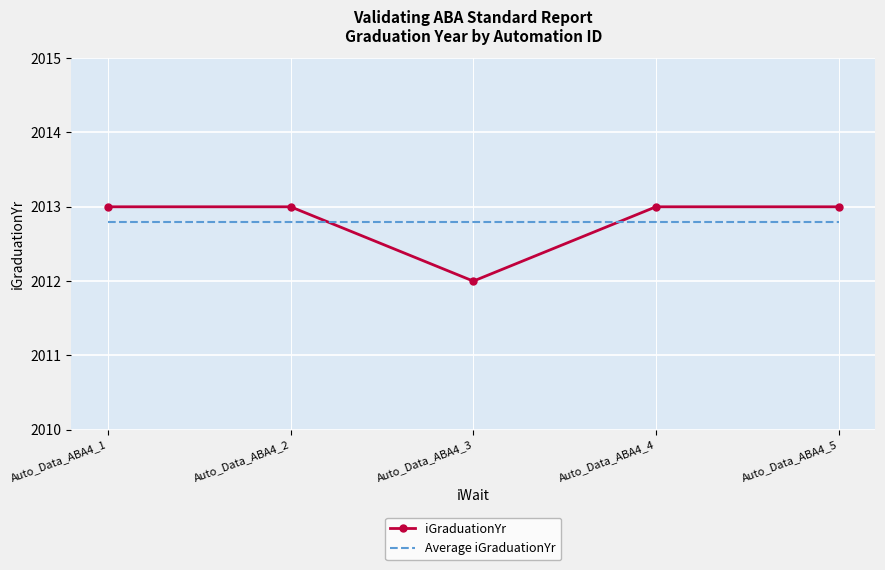

What is the sum of the iGraduationYr values at Auto_Data_ABA4_1 and Auto_Data_ABA4_5?

4026.0